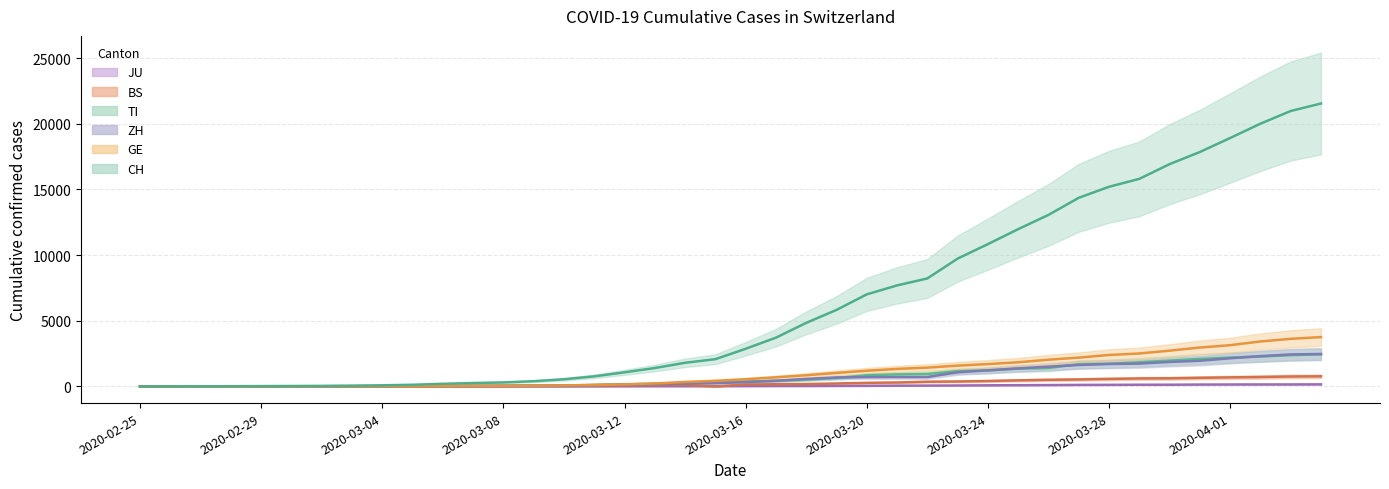

What is the maximum value shown in the chart?

21537